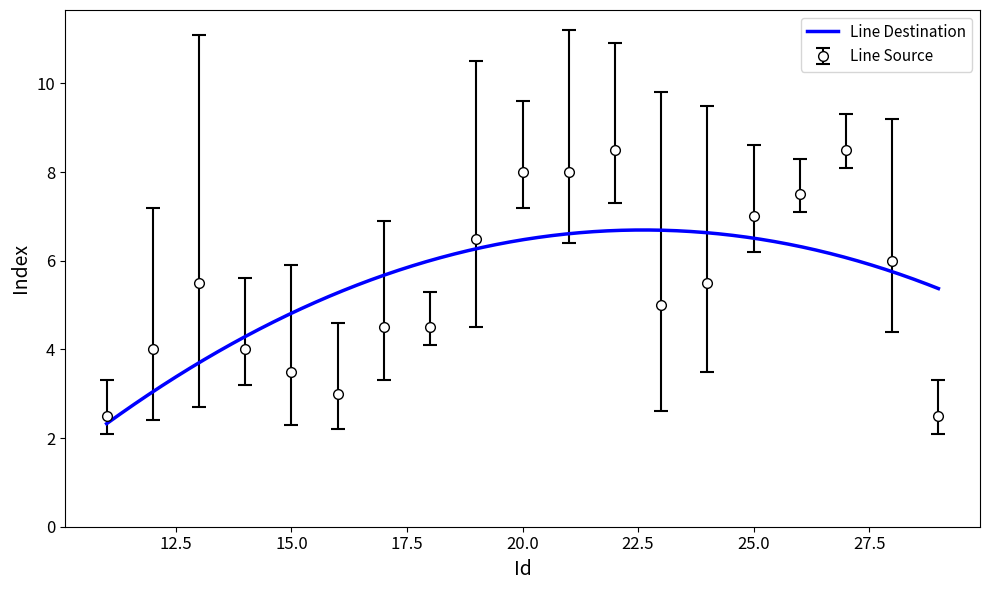

The Line Source series shows 5.8 at 15.0. True or false?

False